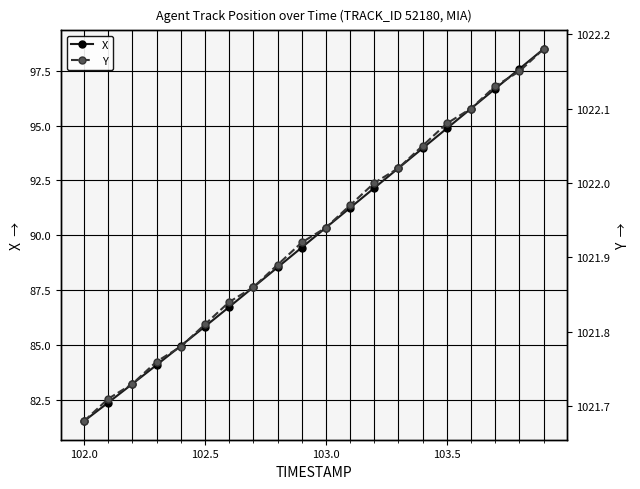

True or false: X has more than 2 points higher than both neighbors.

False